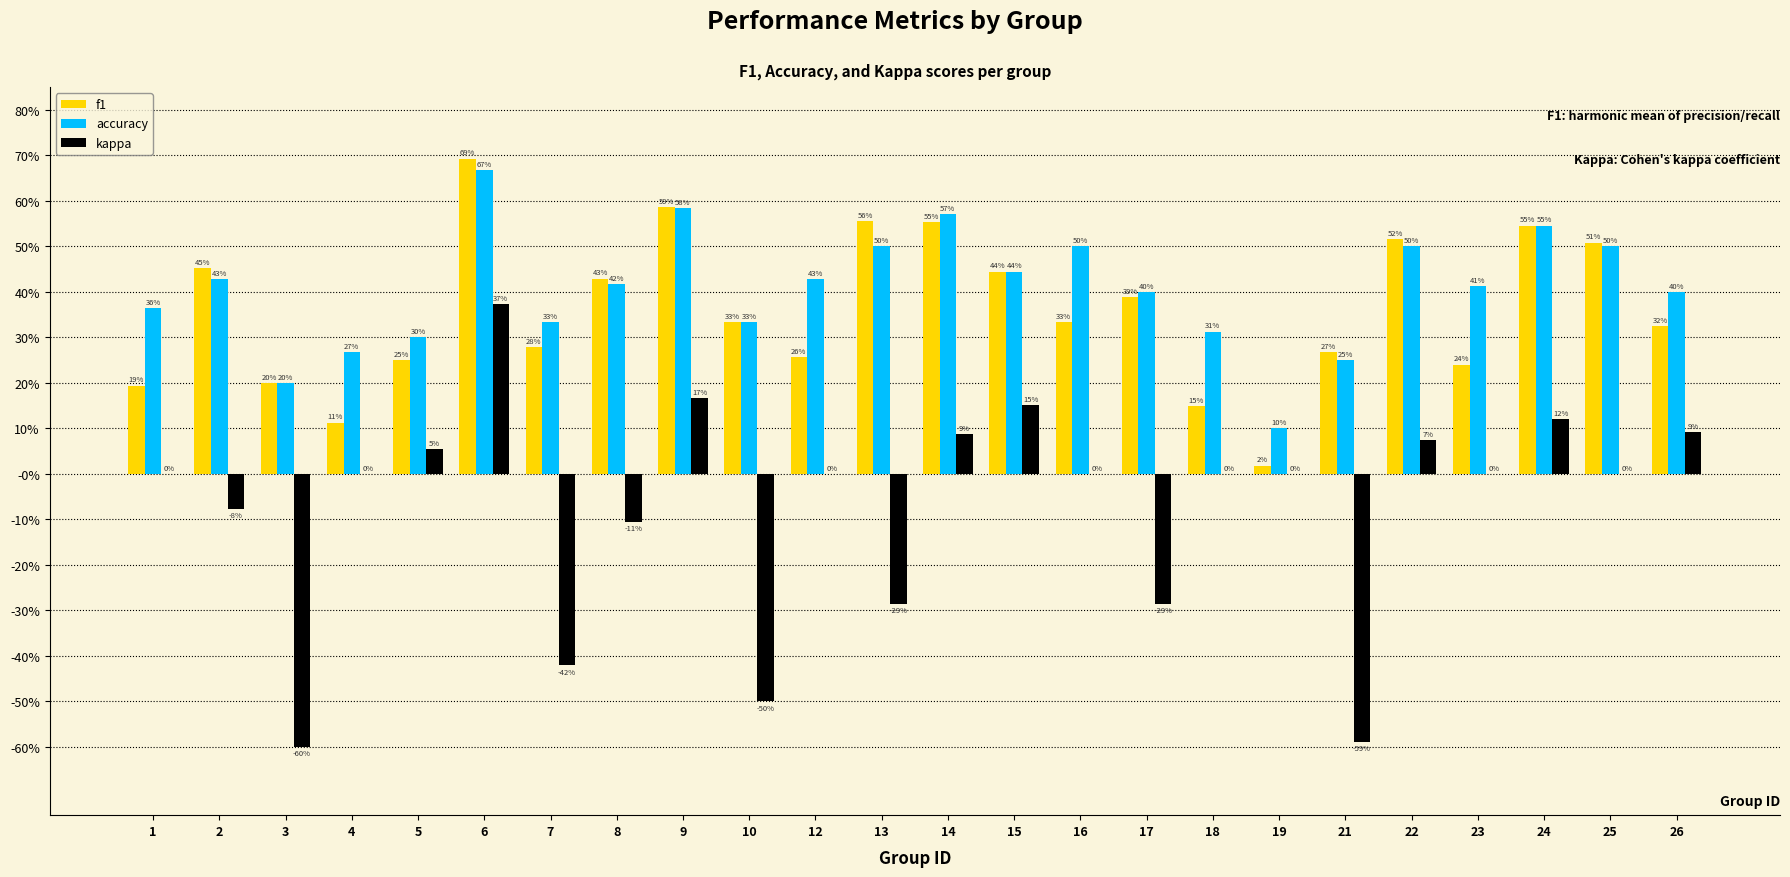

What are all the series names shown in the legend?

f1, accuracy, kappa